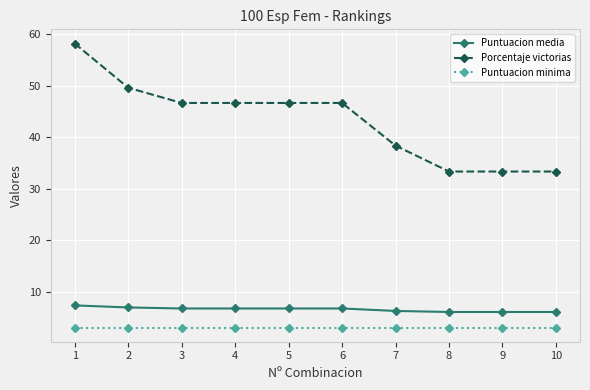

How many lines are shown in the chart?

3